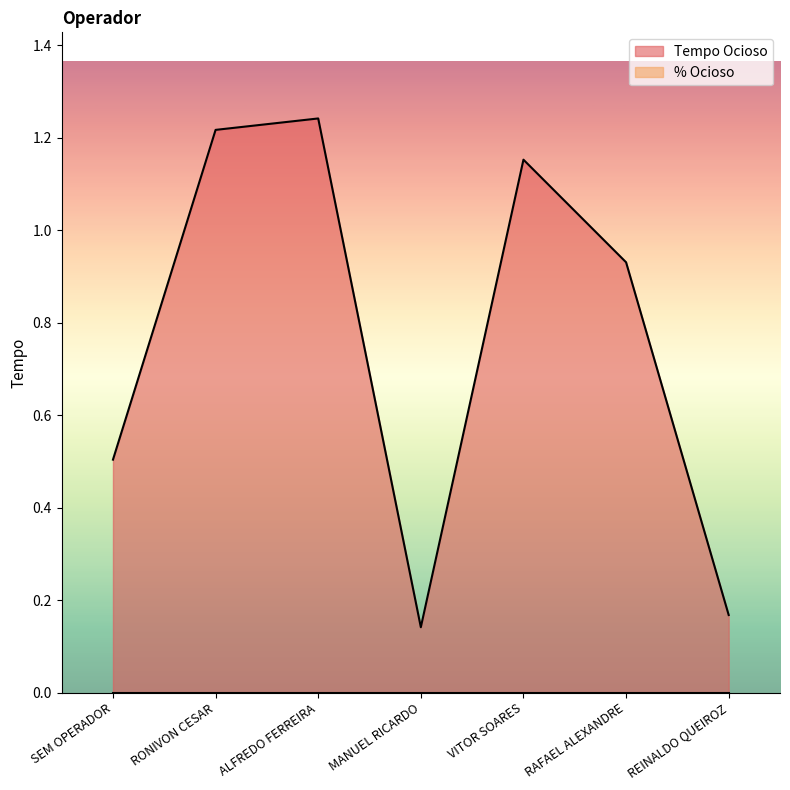

Count the number of data series in this chart.

2